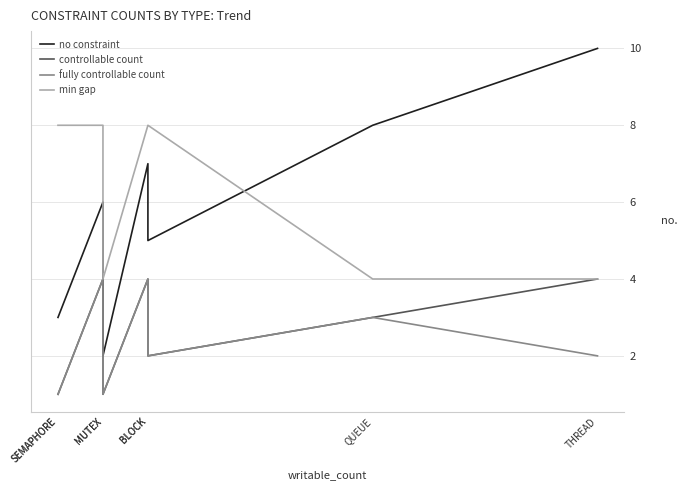

True or false: no constraint and controllable count cross at least once.

False